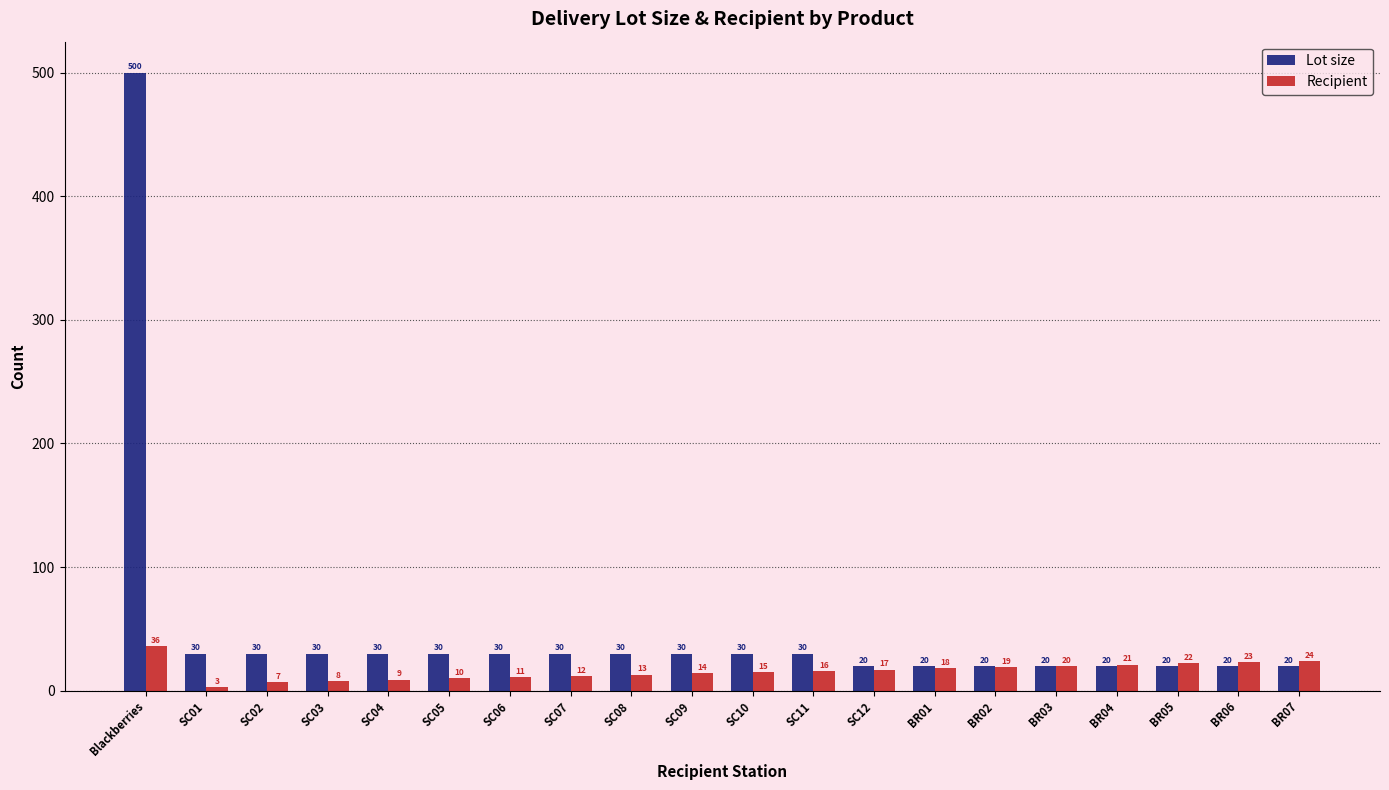

What is the value of the Recipient bar at the 17th from the left?

21